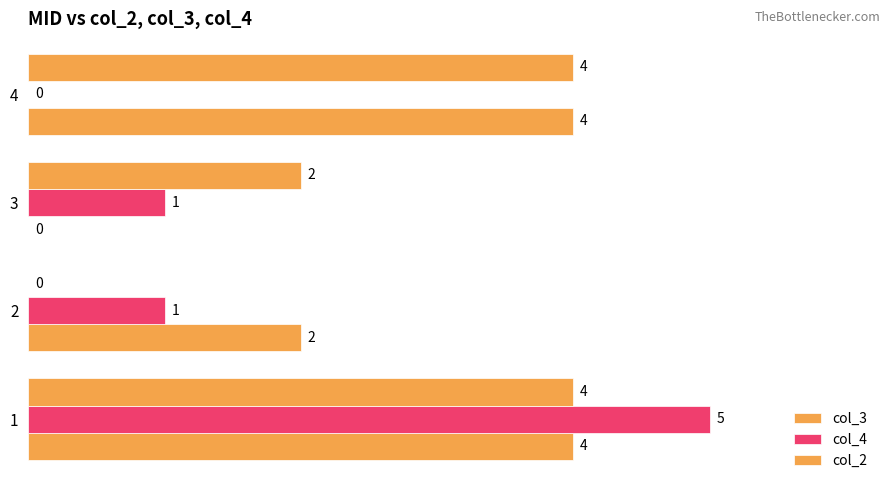

How many positive values does the col_4 series have?

3